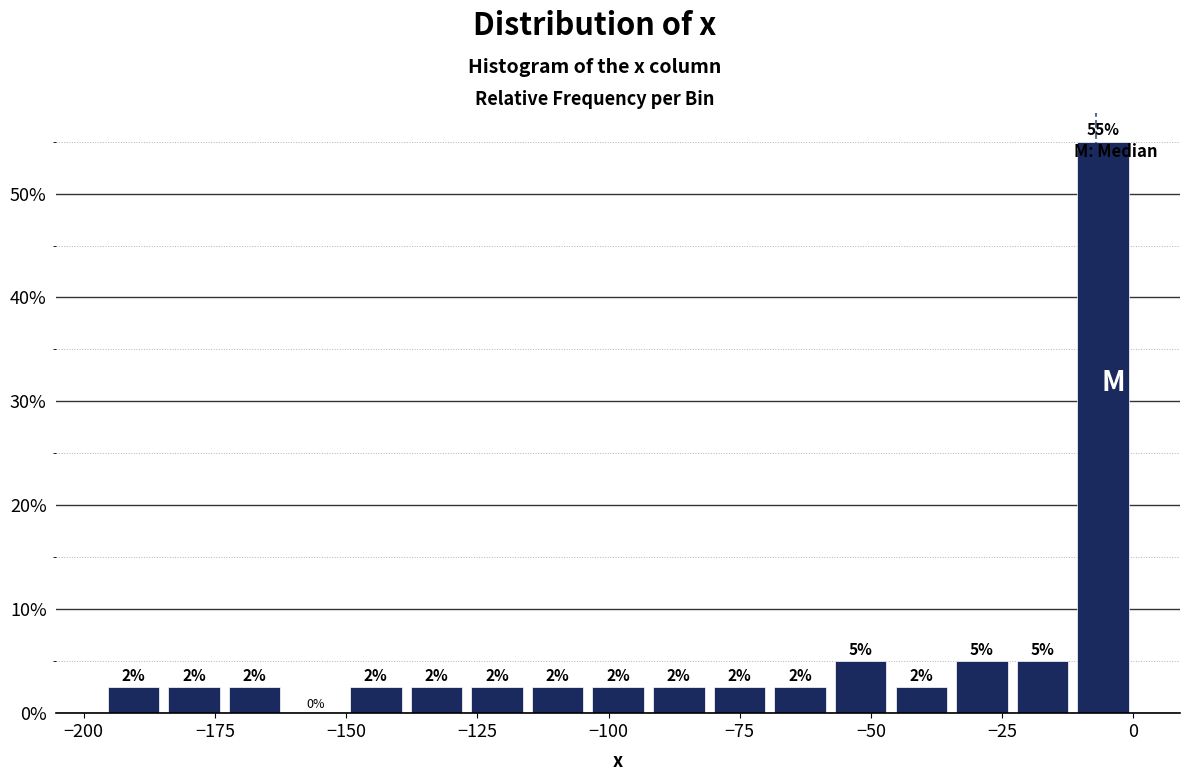

Read against the x-axis, roughly where is the centre of the tallest bar?

-5